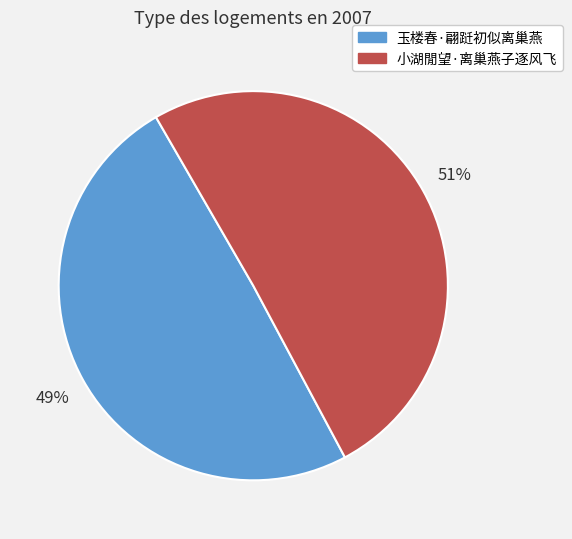

The 玉楼春·翩跹初似离巢燕 slice represents 49% of the pie. True or false?

True